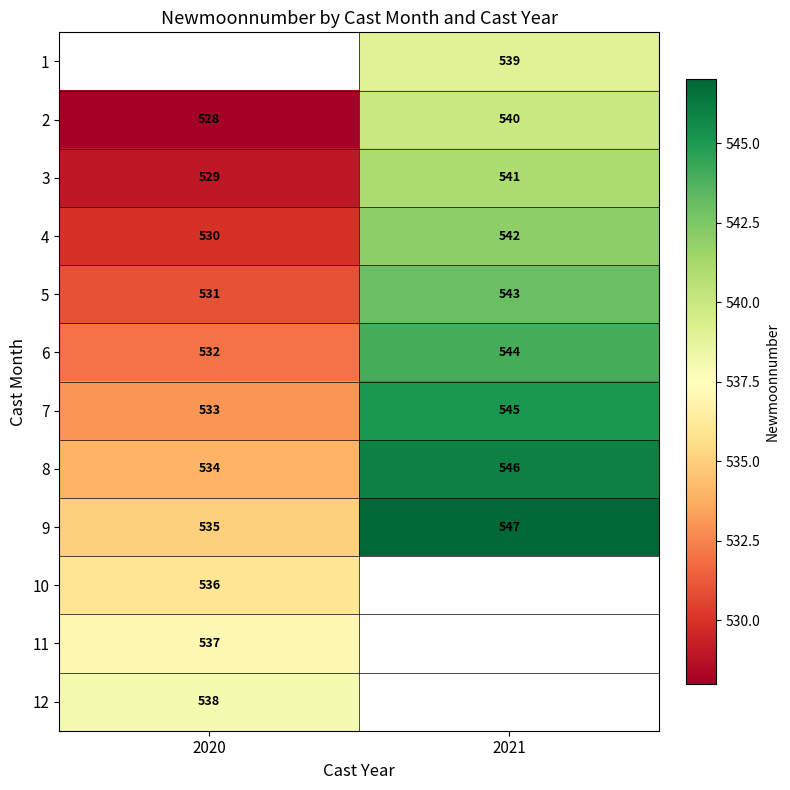

The value of 11 at 2020 is 793. True or false?

False